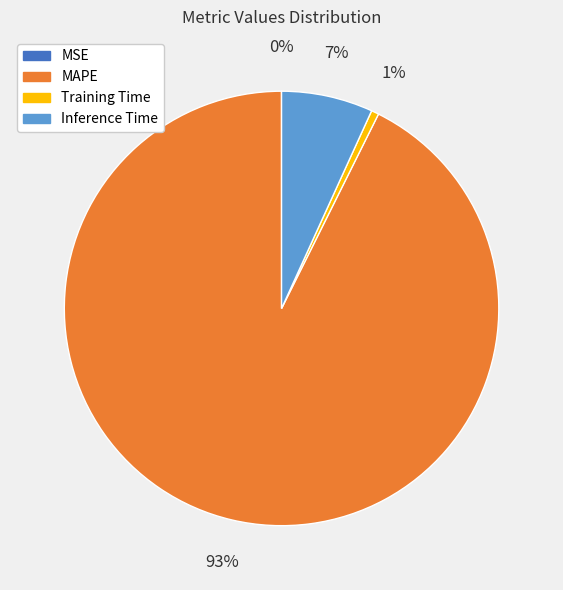

Does MAPE account for over 50% of the chart?

Yes